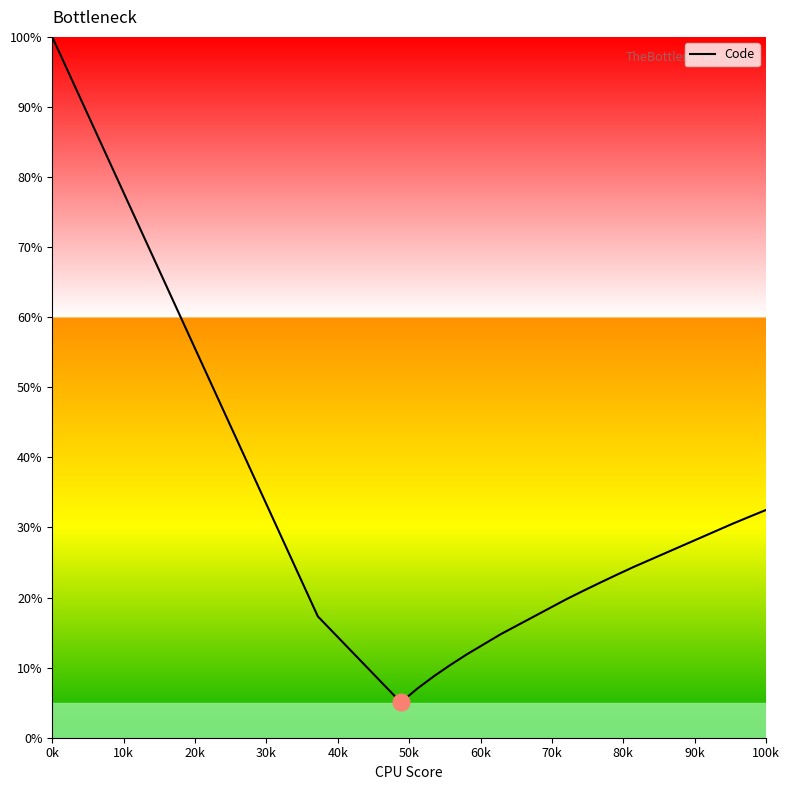

What is the smallest value displayed?

5.0